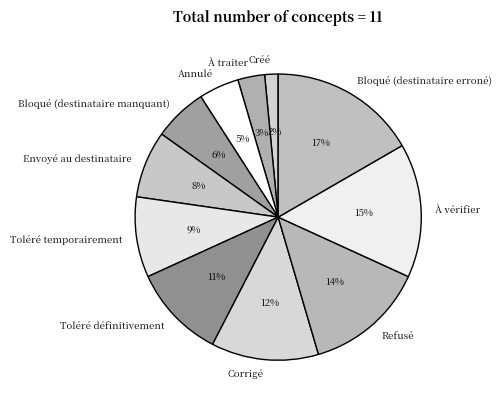

Is the sum of Corrigé and Envoyé au destinataire greater than half?

No